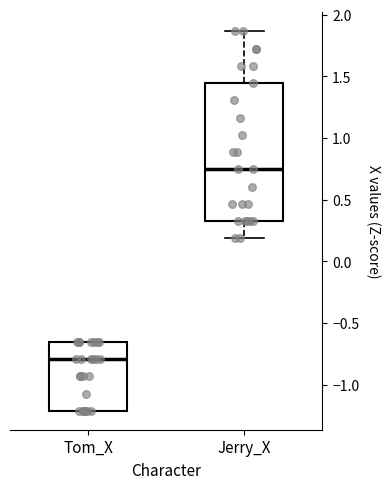

Reading left to right, read every box against the y-axis: the position of its median line, the range the box covers, and the ends of its whiskers. The values are not printed on the chart, so give them approximately, as read against the axis.

Tom_X: median -0.80, box -1.20 to -0.65, whiskers -1.20 to -0.65
Jerry_X: median 0.75, box 0.35 to 1.45, whiskers 0.20 to 1.85